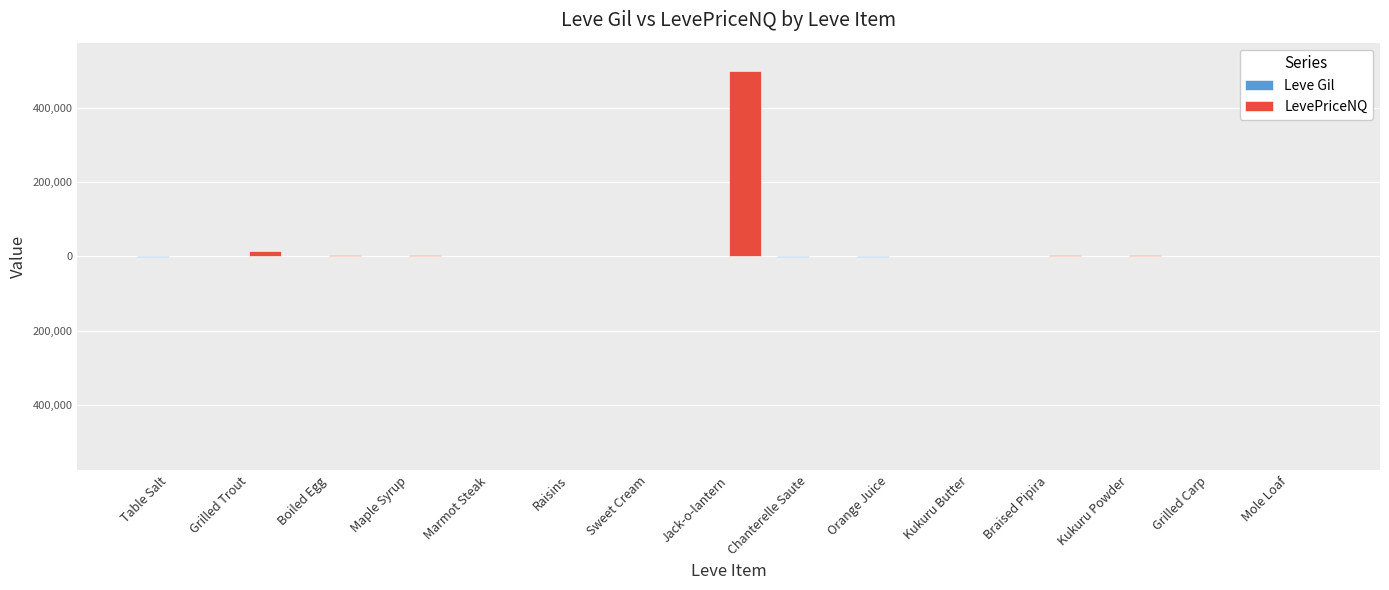

Reading right to left, what are all the values shown in this chart?

Leve Gil: Mole Loaf=-173.0	Grilled Carp=-140.0	Kukuru Powder=-173.0	Braised Pipira=-168.0	Kukuru Butter=-173.0	Orange Juice=-790.0	Chanterelle Saute=-810.0	Jack-o-lantern=-280.0	Sweet Cream=-170.0	Raisins=-112.0	Marmot Steak=-113.0	Maple Syrup=-112.0	Boiled Egg=-112.0	Grilled Trout=-112.0	Table Salt=-420.0
LevePriceNQ: Mole Loaf=594.0	Grilled Carp=600.0	Kukuru Powder=2583.5	Braised Pipira=2958.0	Kukuru Butter=153.0	Orange Juice=331.0	Chanterelle Saute=516.8	Jack-o-lantern=500800.0	Sweet Cream=447.0	Raisins=768.0	Marmot Steak=336.3	Maple Syrup=3452.7	Boiled Egg=2600.0	Grilled Trout=14212.5	Table Salt=28.0